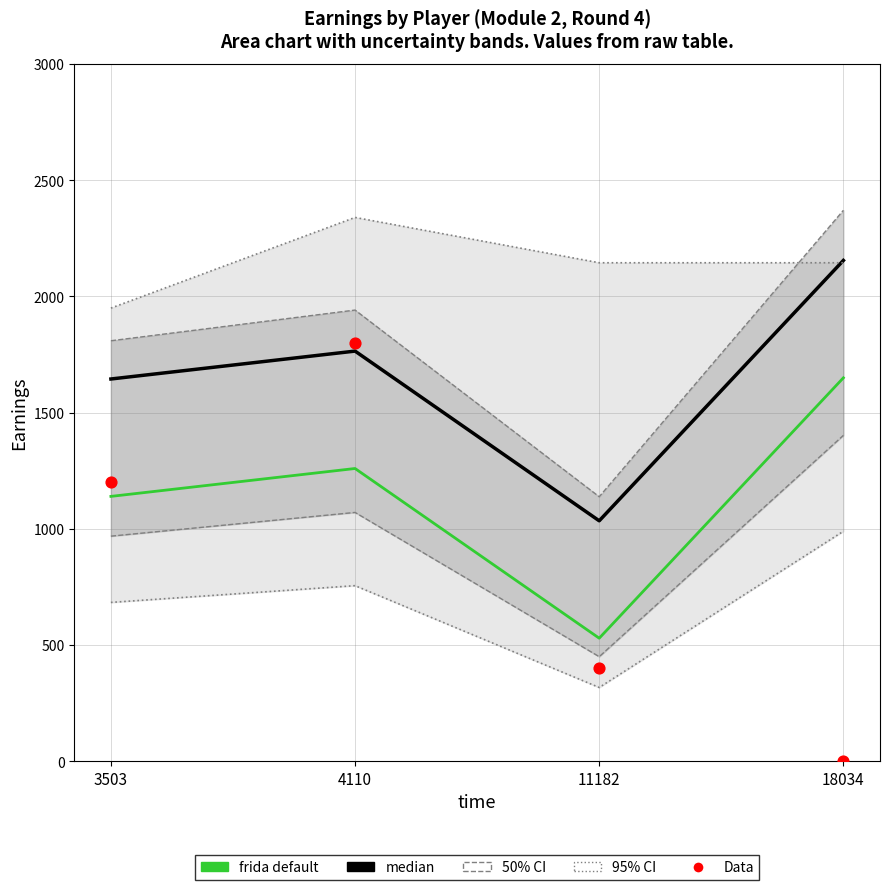

Which series contains the lowest Y value?

Data